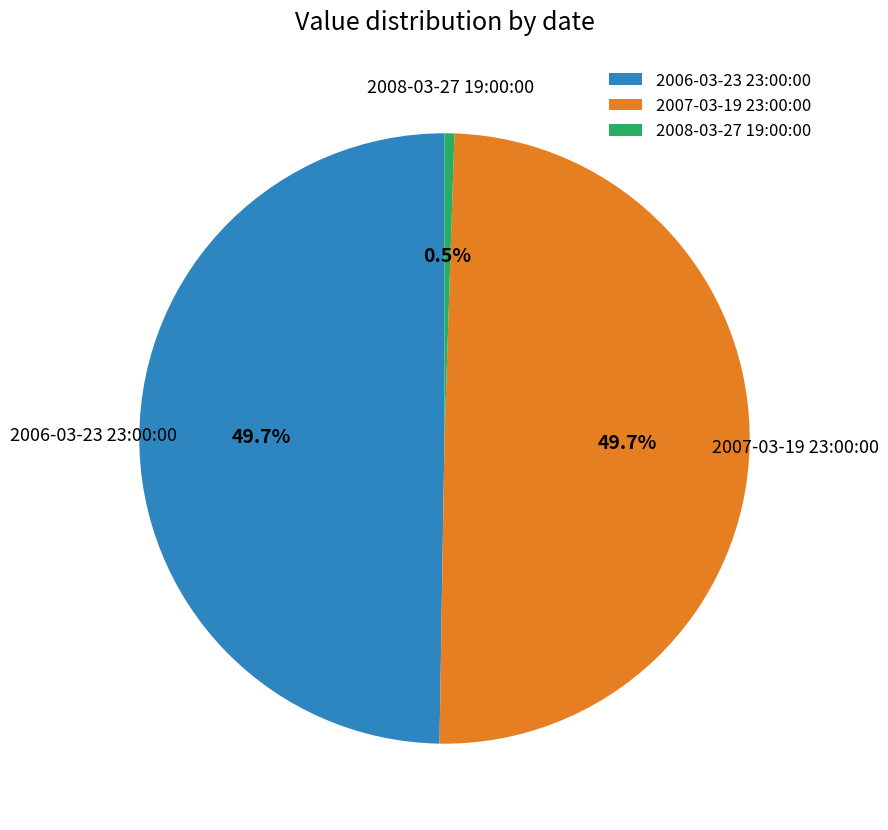

Between 2008-03-27 19:00:00 and 2007-03-19 23:00:00, which is larger?

2007-03-19 23:00:00